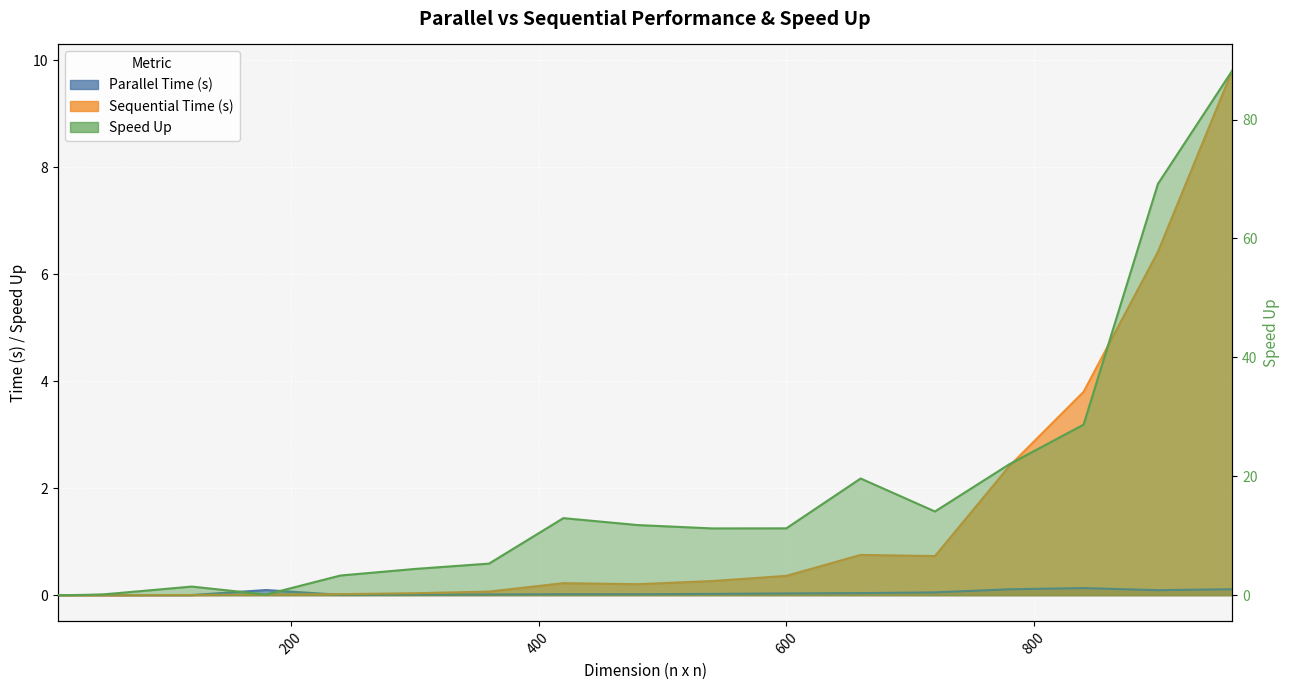

True or false: Sequential Time (s) and Parallel Time (s) intersect in this chart.

True